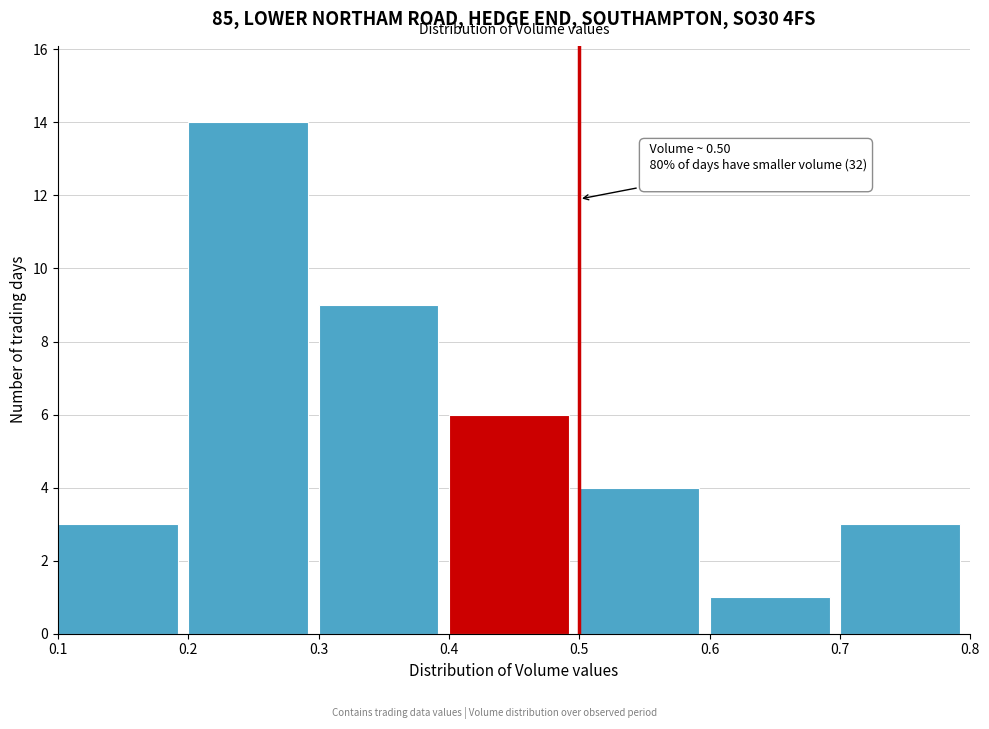

Over which range of the x-axis is the bar tallest?

0.2 to 0.3